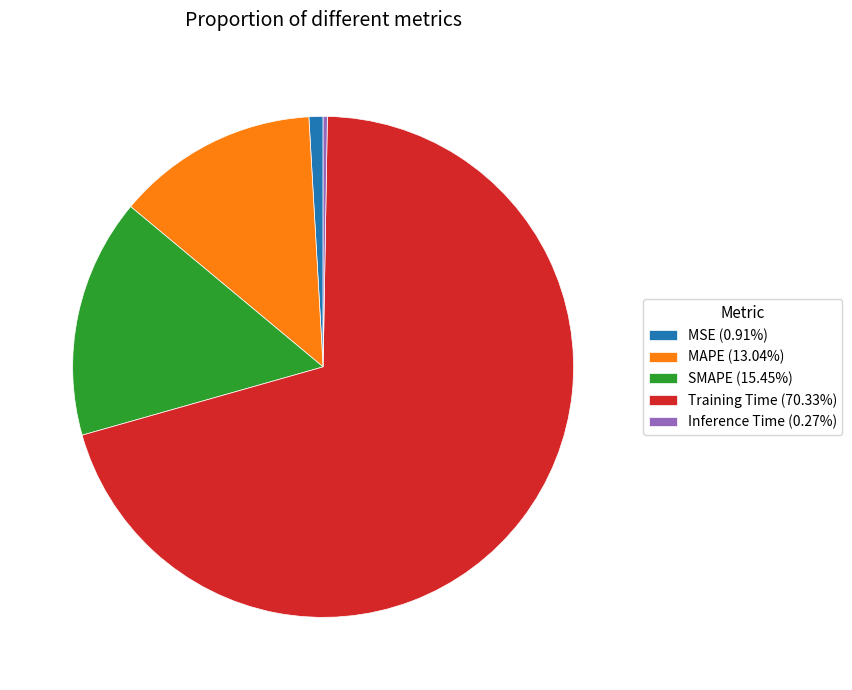

Which category has the biggest portion of the pie?

Training Time